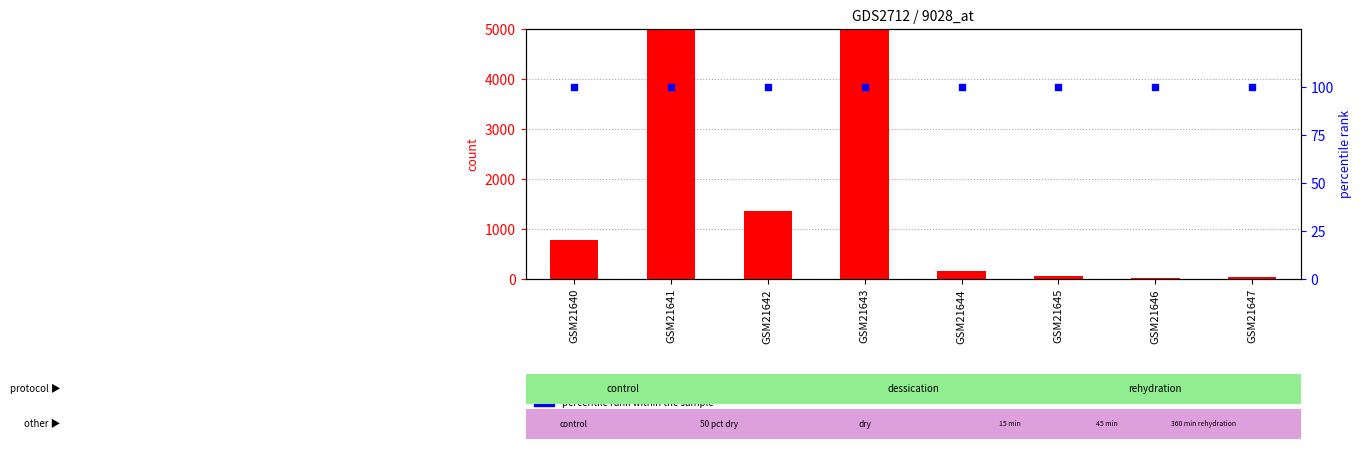

Which series contains the highest Y value?

count